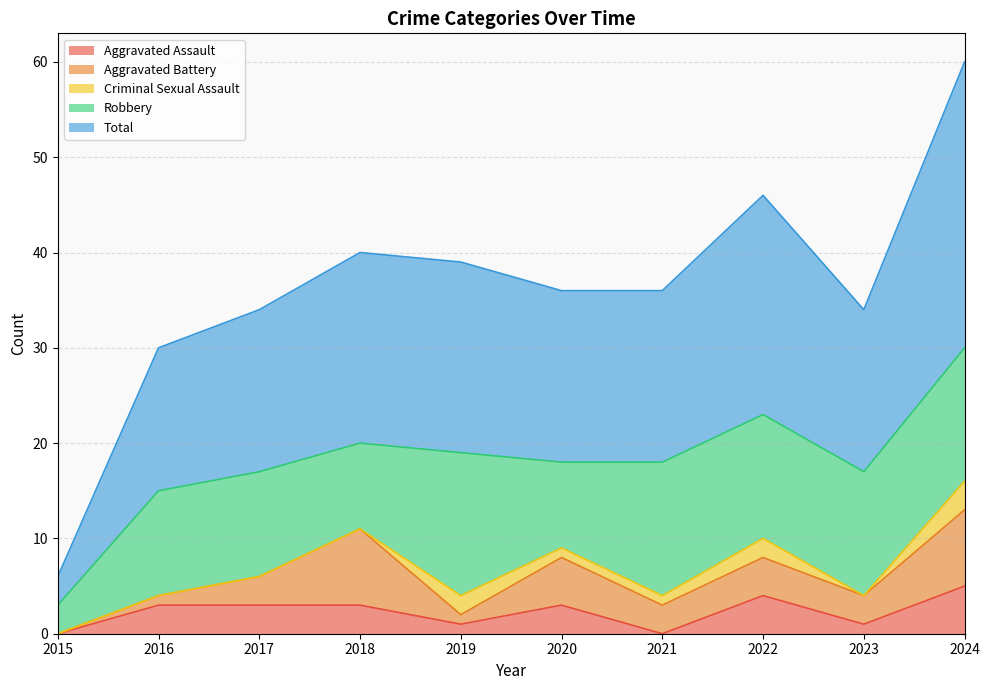

At which category does Aggravated Battery reach its first local valley?

2019